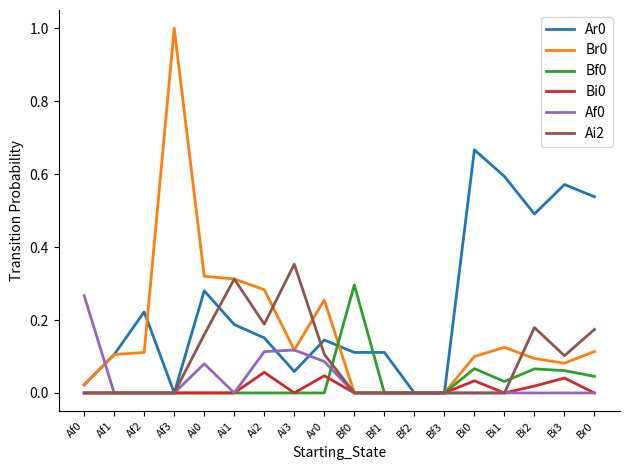

What is the difference between the highest and lowest values at Af3?

1.0